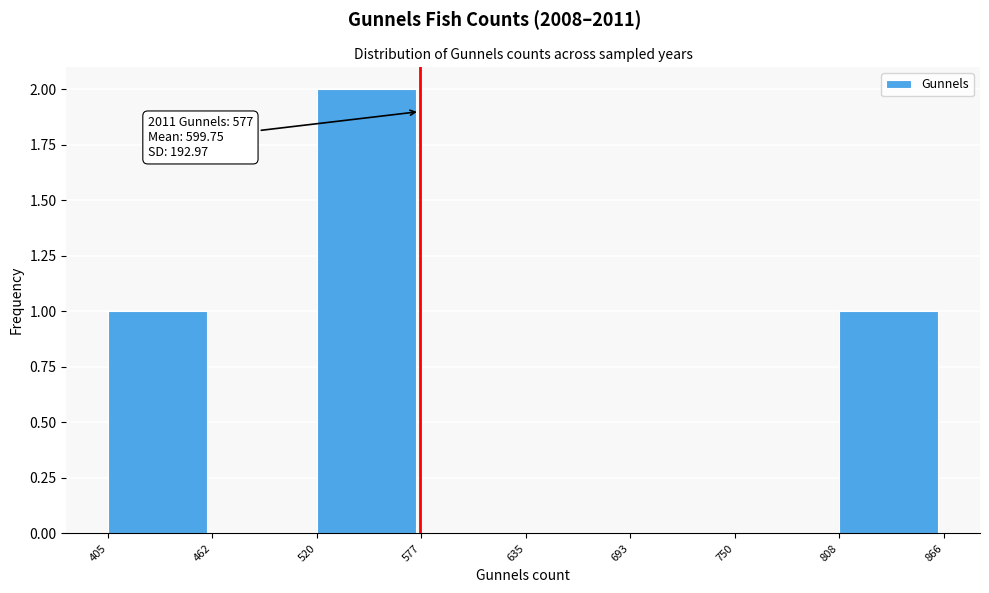

Over which range of the x-axis is the bar tallest?

520 to 577